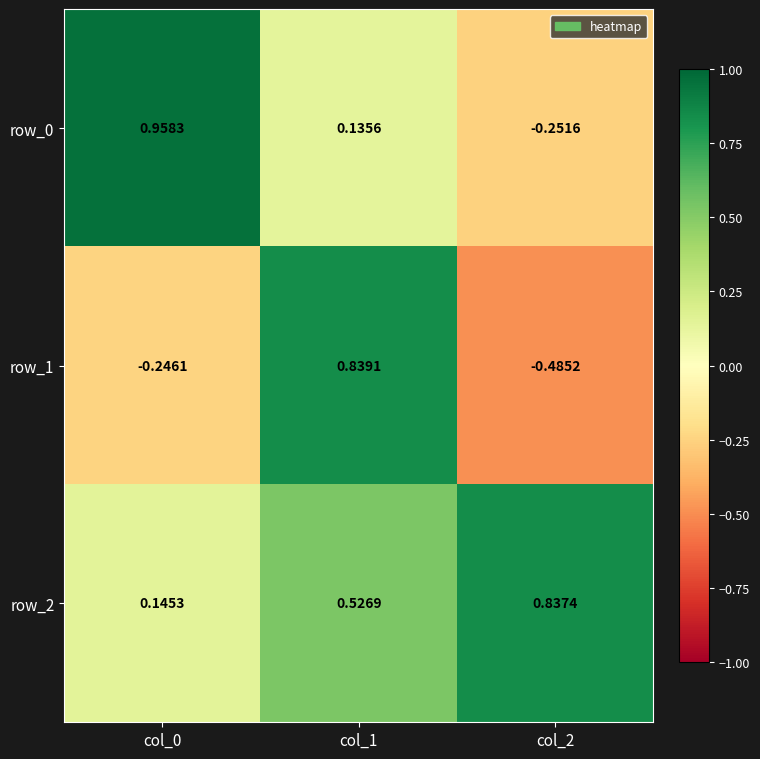

Is the value of row_0 at col_2 greater than the value of row_1 at col_1?

No